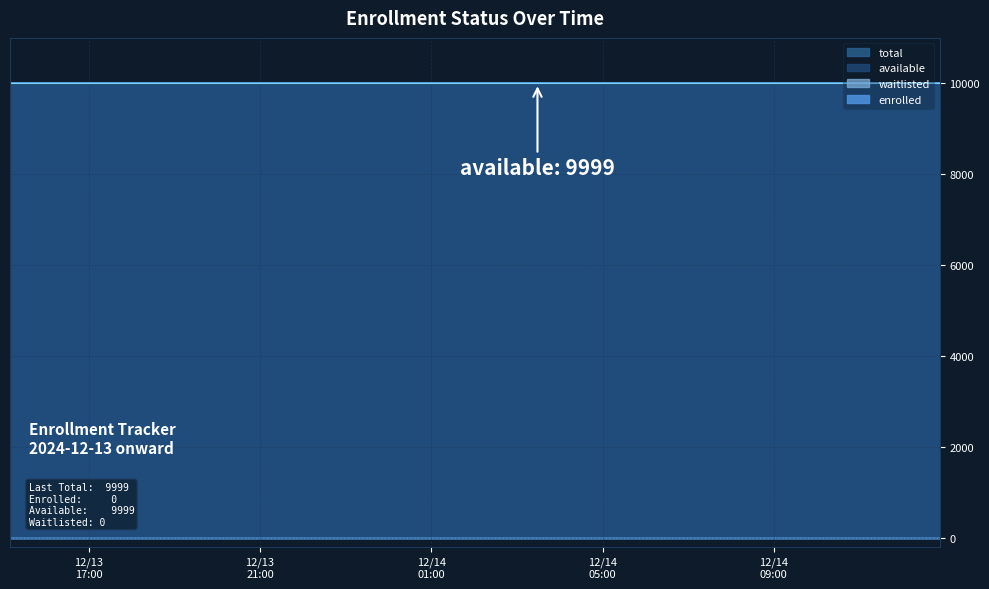

Which category has the highest value in the available series?

2024-12-13T15:09:44